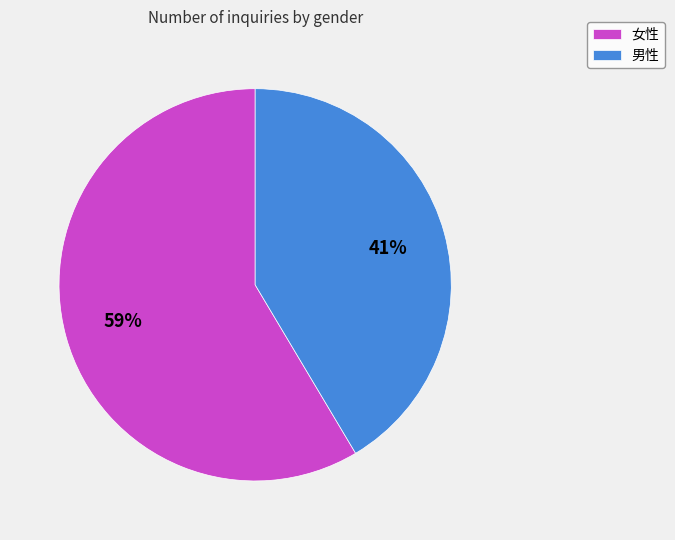

Between 女性 and 男性, which is larger?

女性